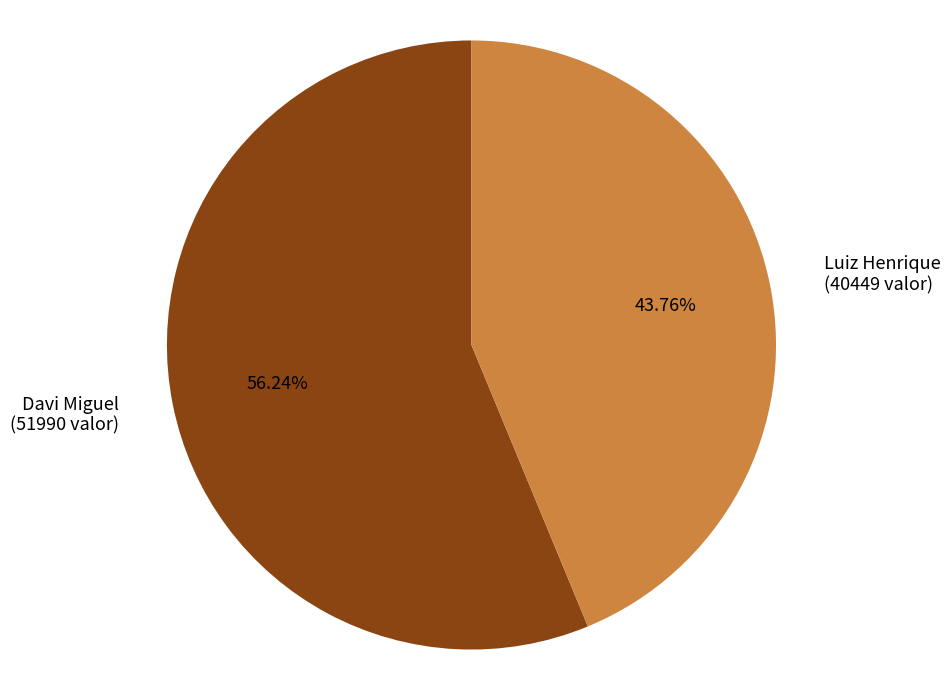

Does Davi Miguel represent more than half of the total?

Yes